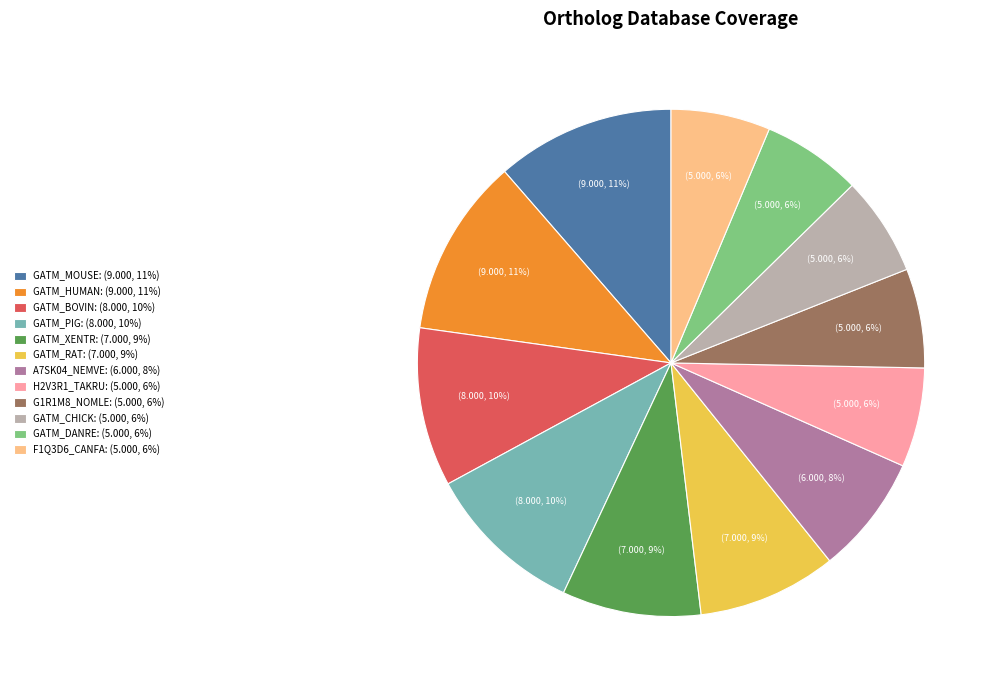

Is the sum of GATM_RAT: (7.000, 9%) and GATM_CHICK: (5.000, 6%) greater than half?

No